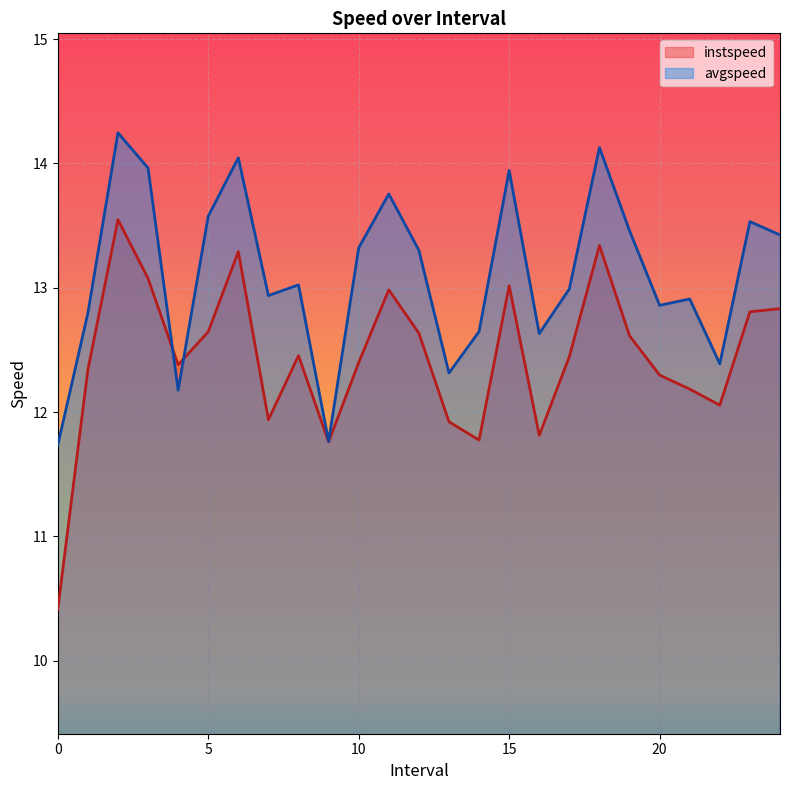

Which series has the largest range (max minus min)?

instspeed